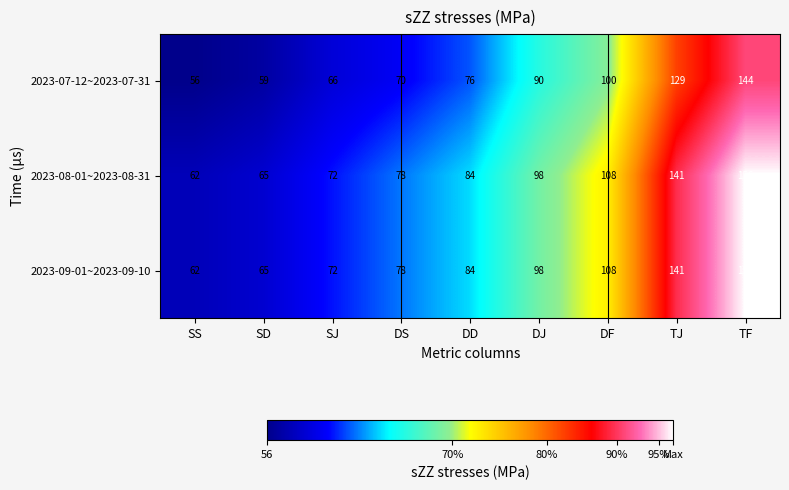

What is the spread (max minus min) of values at TF?

12